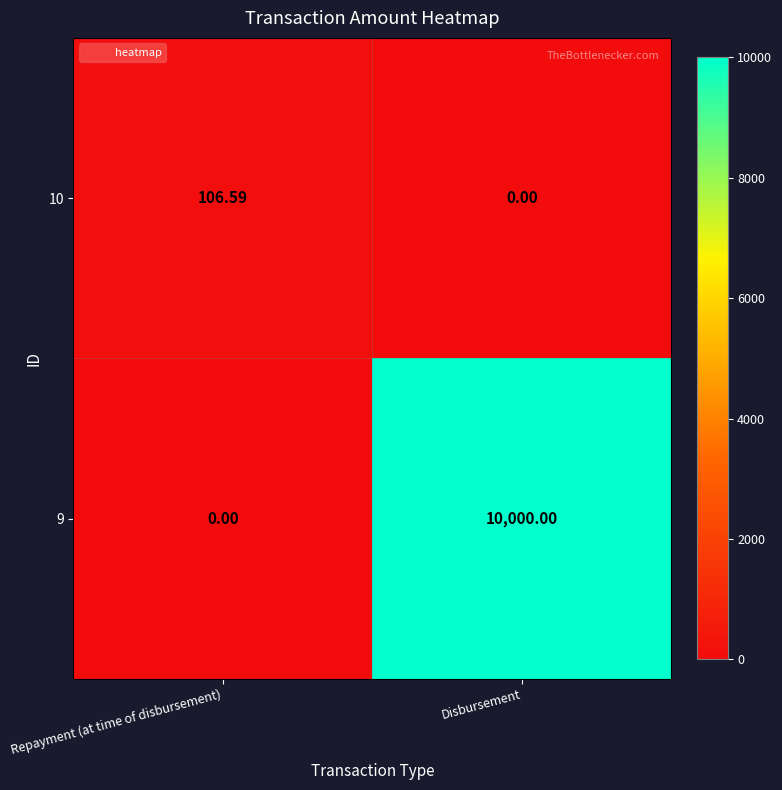

Rank the categories by 10 value from lowest to highest.

Disbursement, Repayment (at time of disbursement)